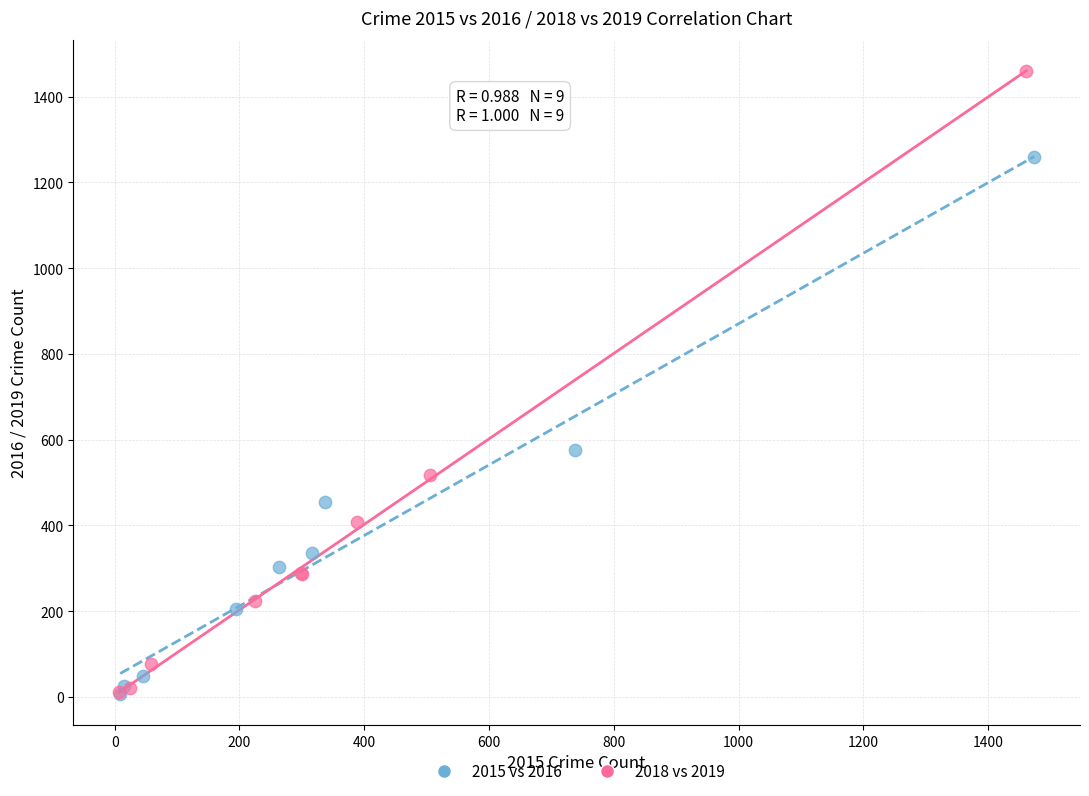

What are all the series names shown in the legend?

2015 vs 2016, 2018 vs 2019